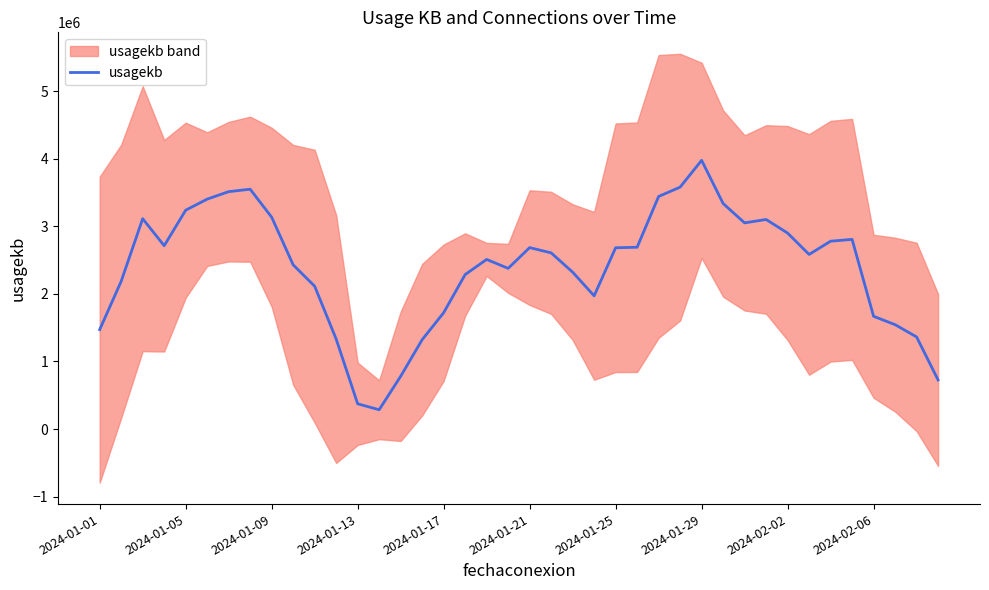

Count the number of categories in the chart.

40